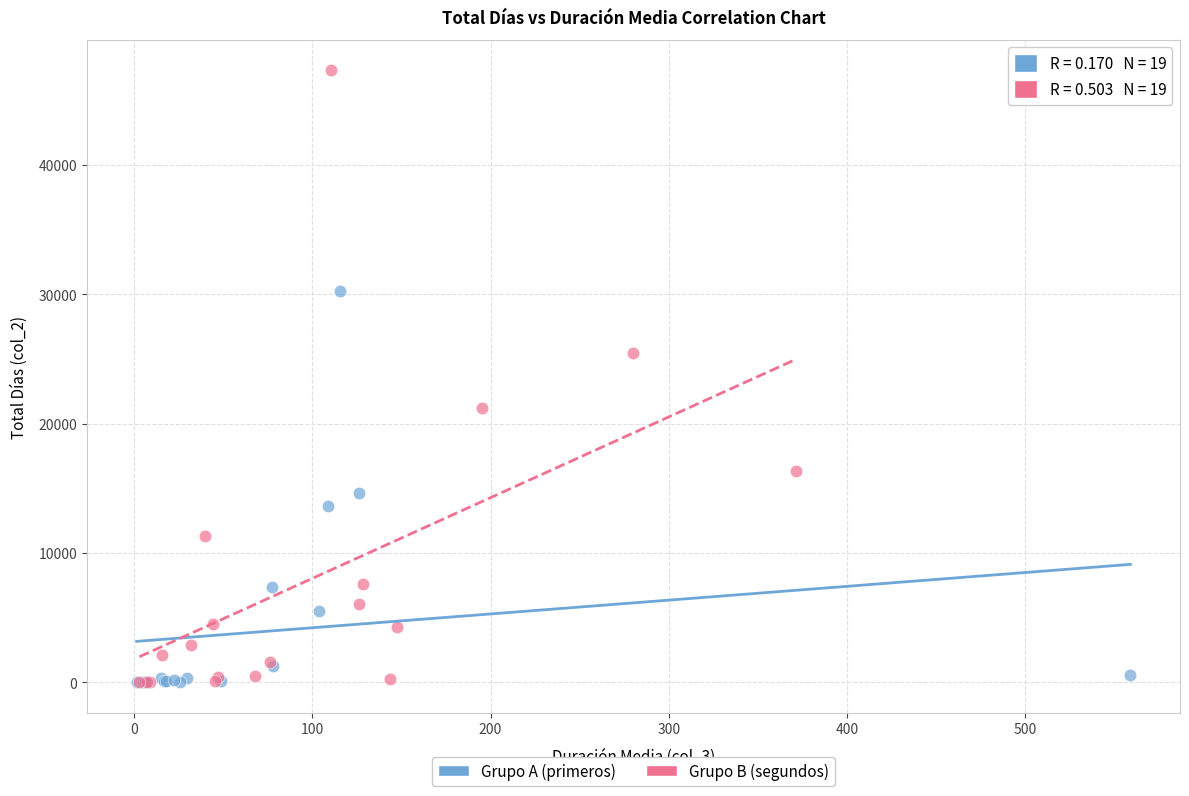

Which series has the largest Y range (max minus min)?

Grupo B (segundos)